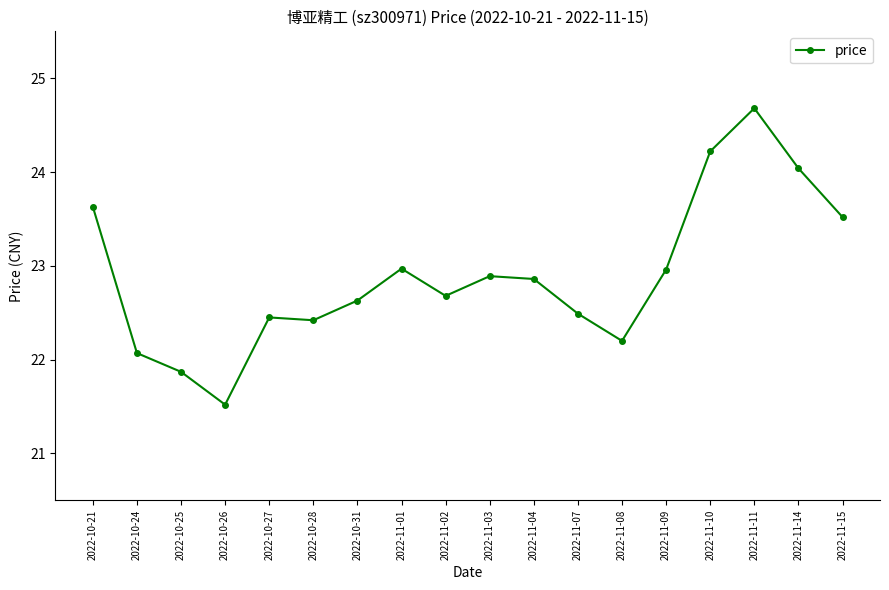

Approximately how many times larger is the value at 2022-10-27 compared to 2022-11-03?

1.0